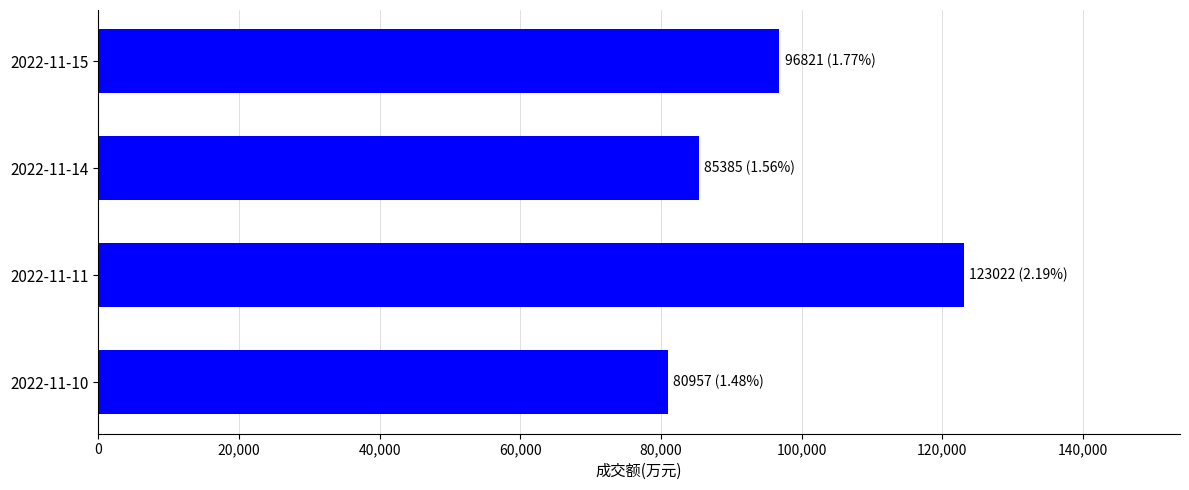

At which category does the chart reach its peak across all series?

2022-11-11